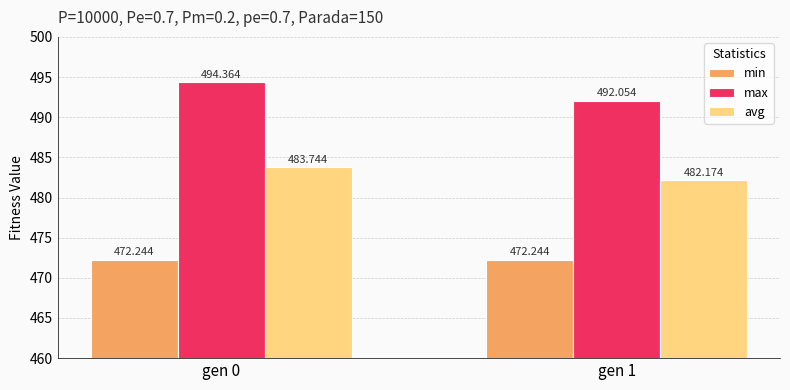

What is the total value across all series at gen 0?

1450.4